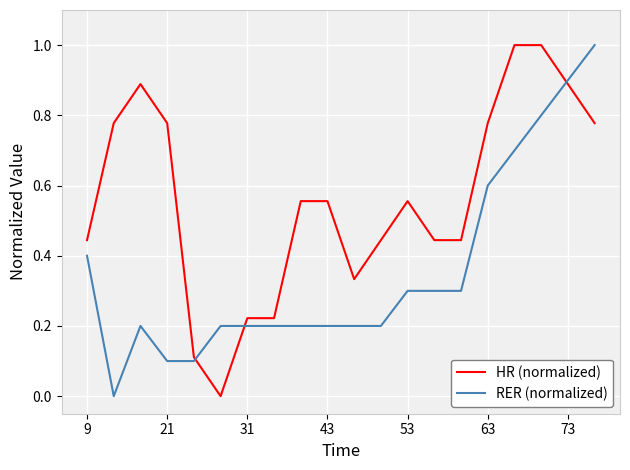

List the series in order of their overall mean, highest first.

HR (normalized), RER (normalized)